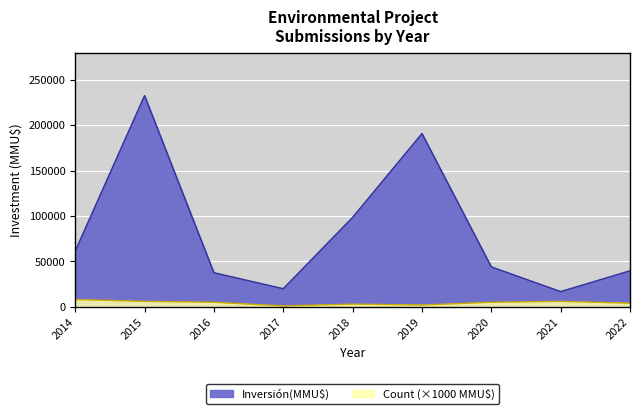

At how many categories does at least one series exceed 61690?

3